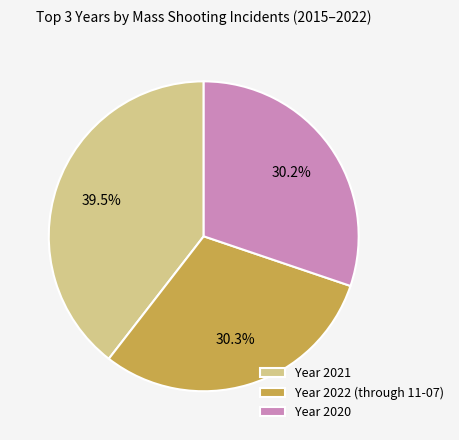

What percentage do Year 2022 (through 11-07) and Year 2021 together represent?

69.8%